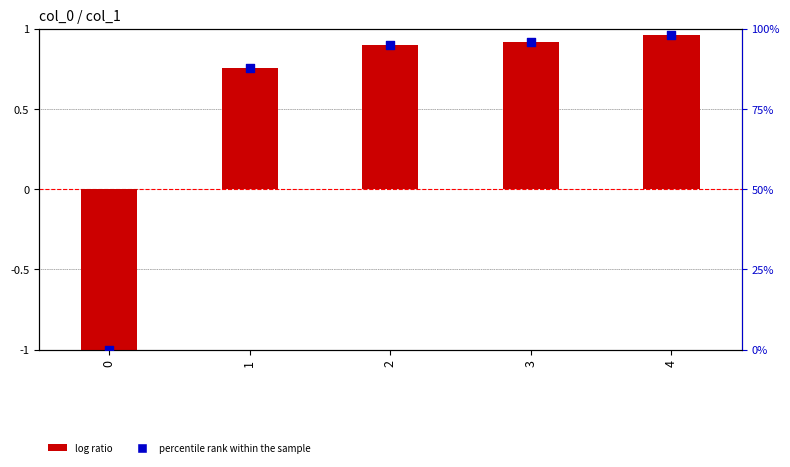

Which series reaches the minimum Y coordinate?

log ratio